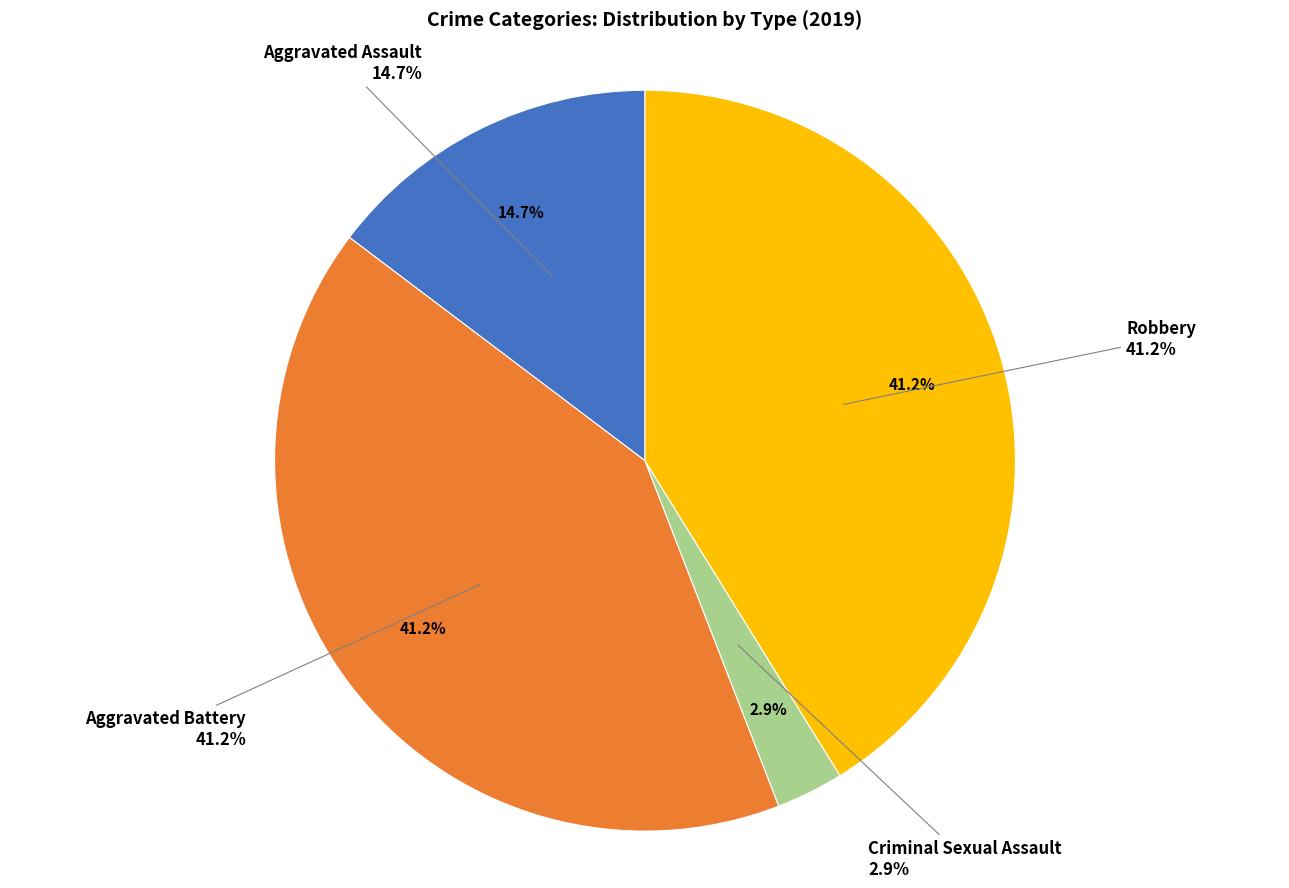

What is the largest slice in the pie chart?

Aggravated Battery